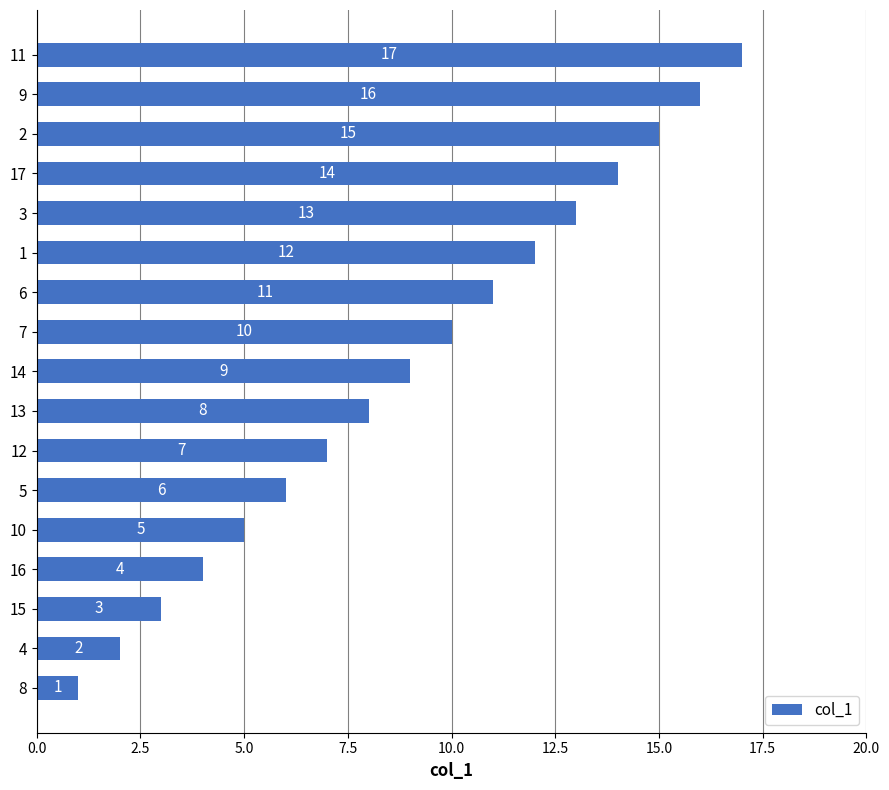

Is it true that the value at 6 is 11?

True